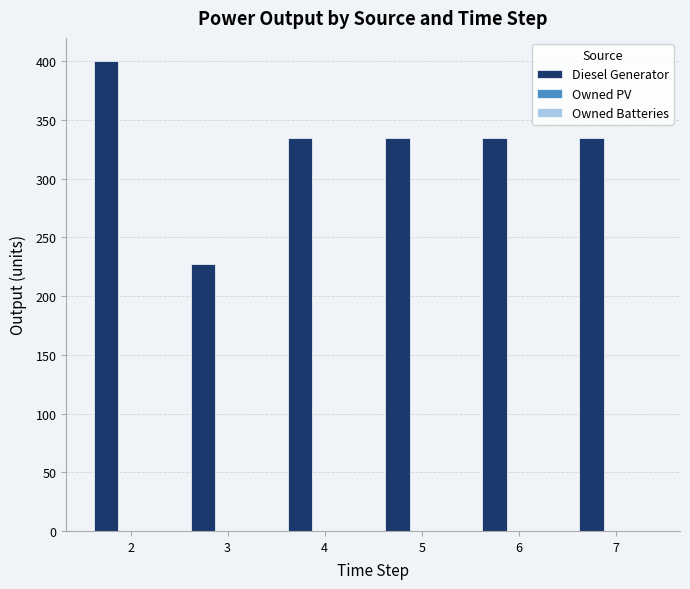

Reading left to right, transcribe all the data shown in this chart.

400	227	335	335	335	335